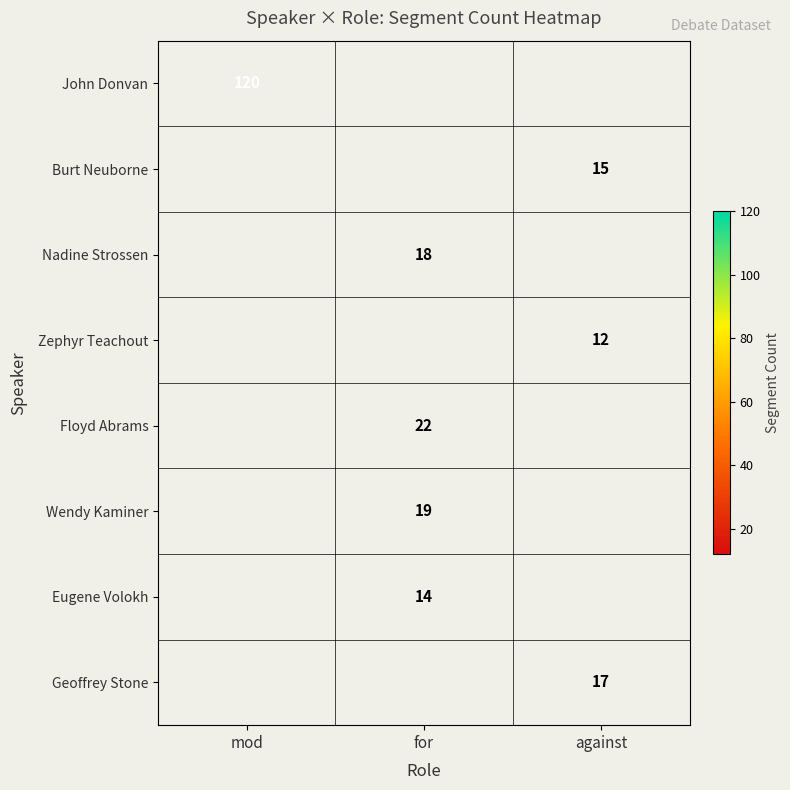

The value of Nadine Strossen at for is 18. True or false?

True